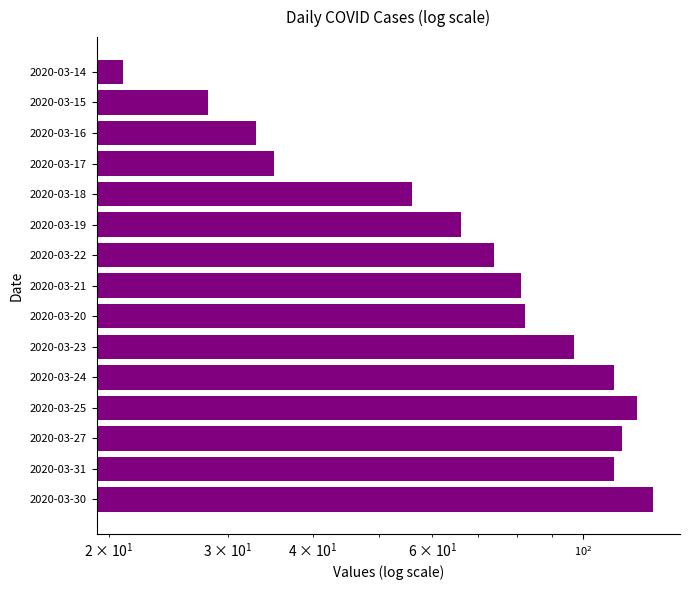

Between 2020-03-18 and 2020-03-20, which is larger?

2020-03-20